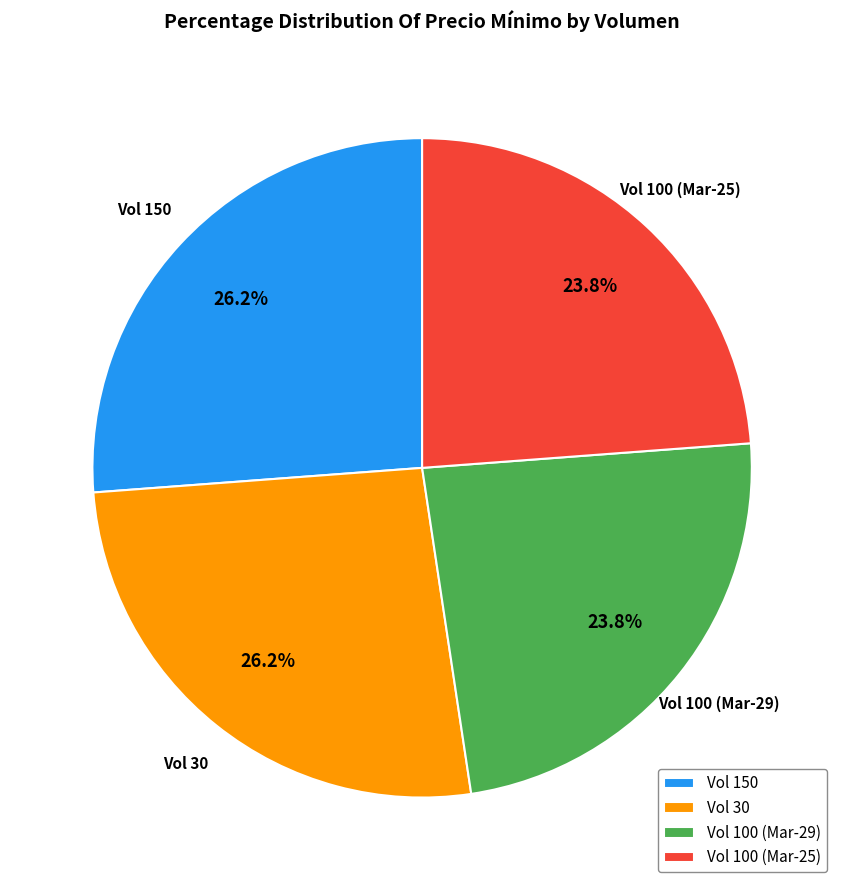

What percentage is NOT represented by Vol 100 (Mar-29)?

76.2%